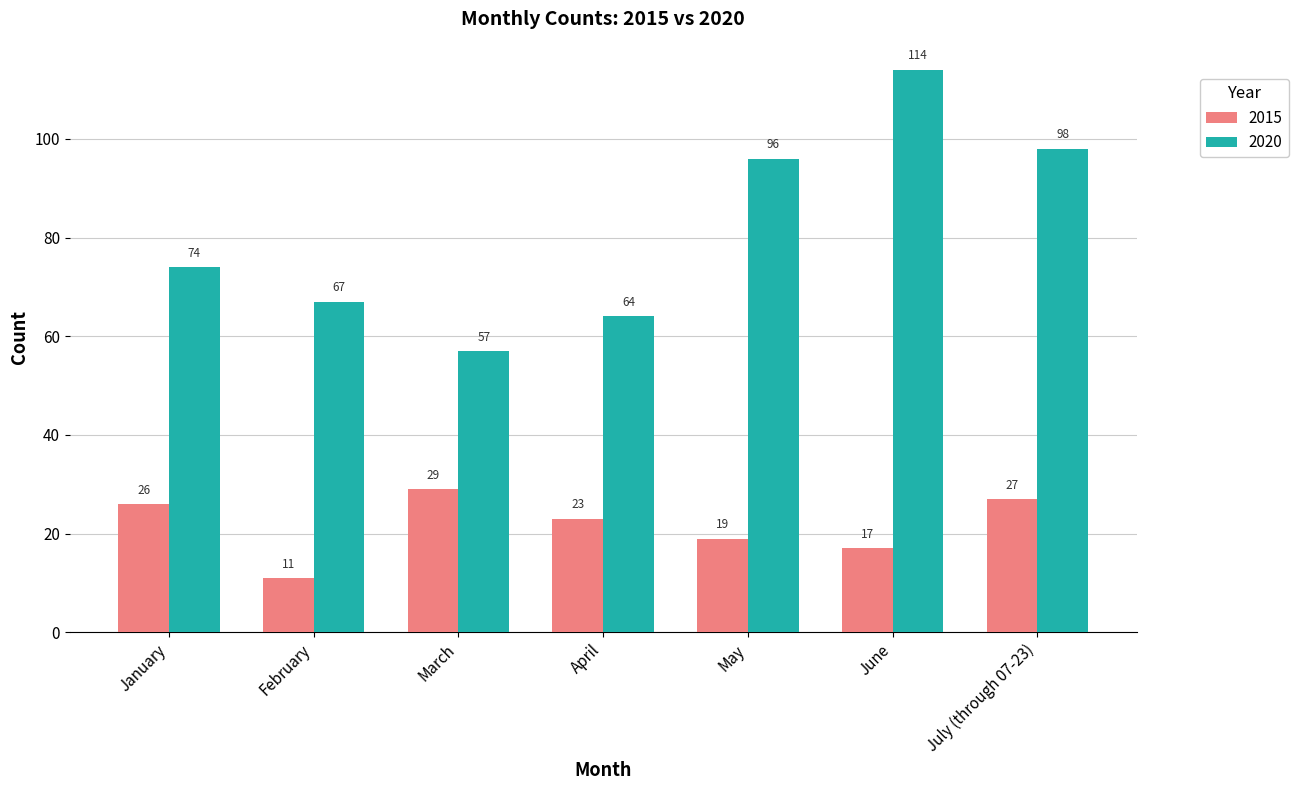

List the series in order of their overall mean, lowest first.

2015, 2020